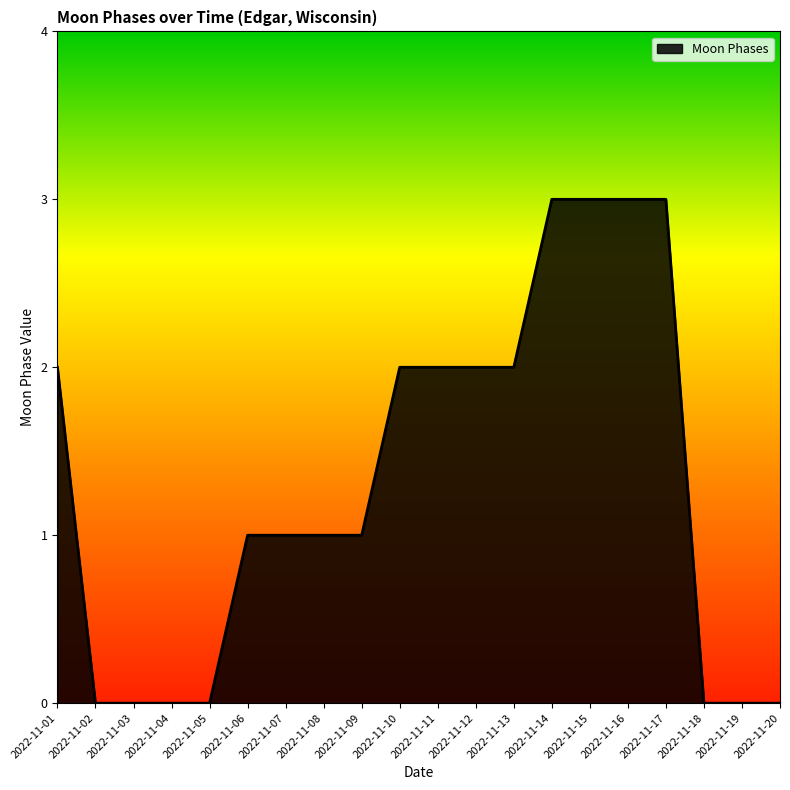

What is the greatest value displayed?

3